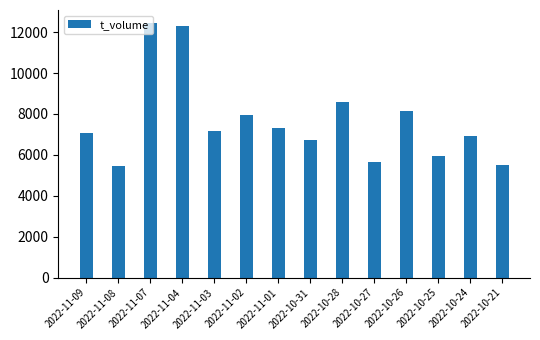

What is the sum of the values at 2022-10-28 and 2022-11-09?

15656